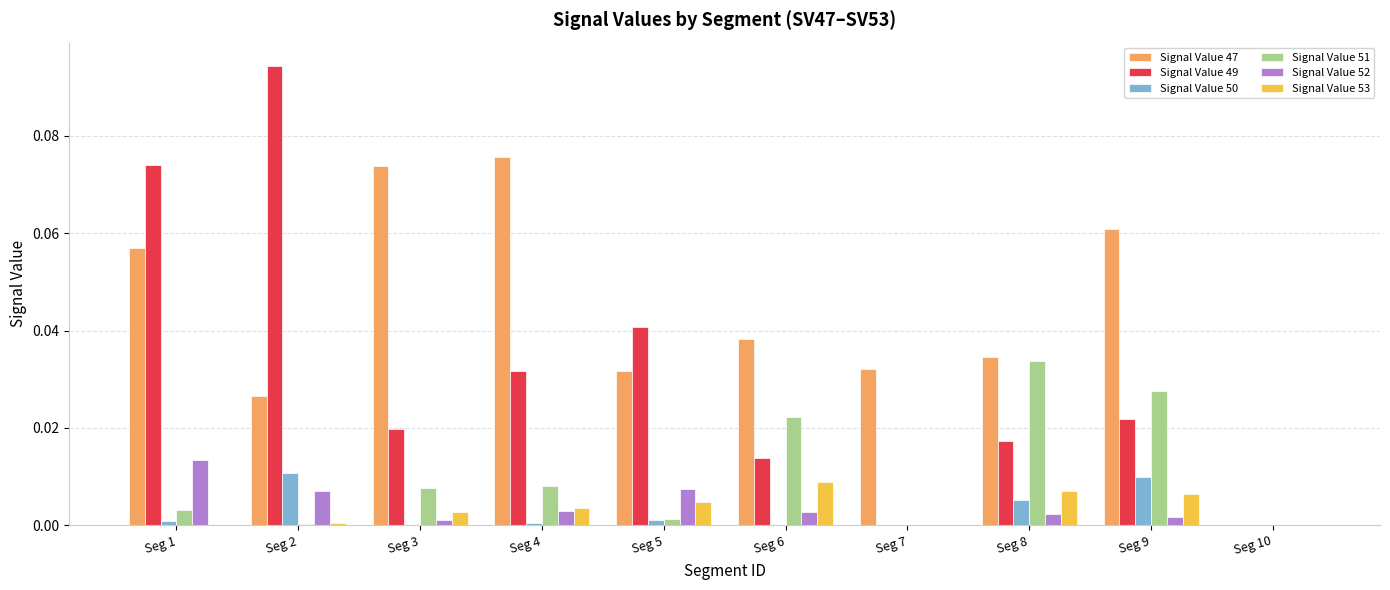

Does the chart contain stacked bars?

No